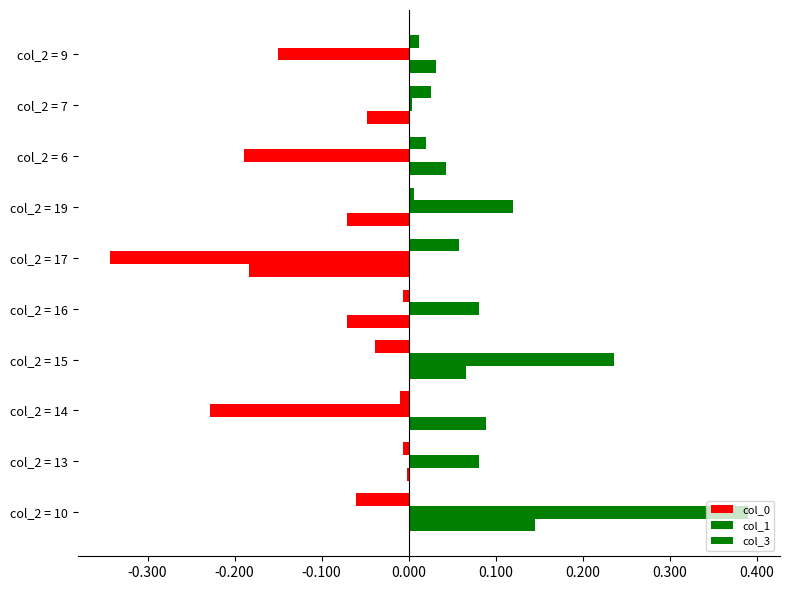

How many data points does each series have?

10